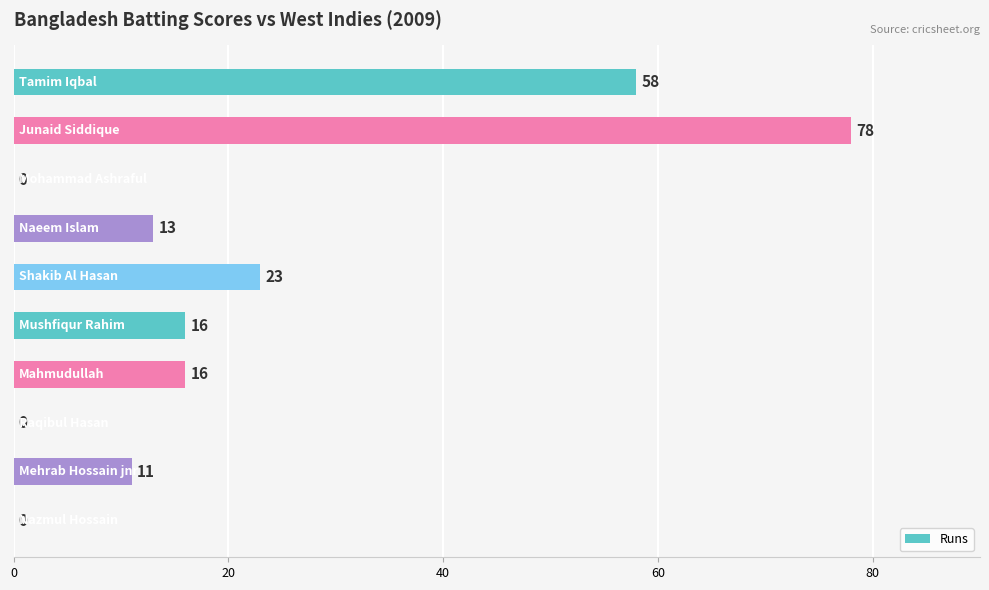

What is the sum of all values?

215